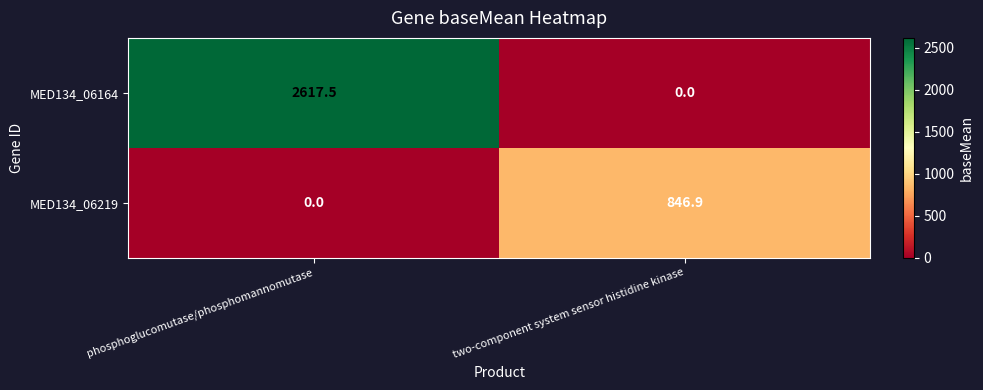

What is the spread (max minus min) of values at two-component system sensor histidine kinase?

846.9